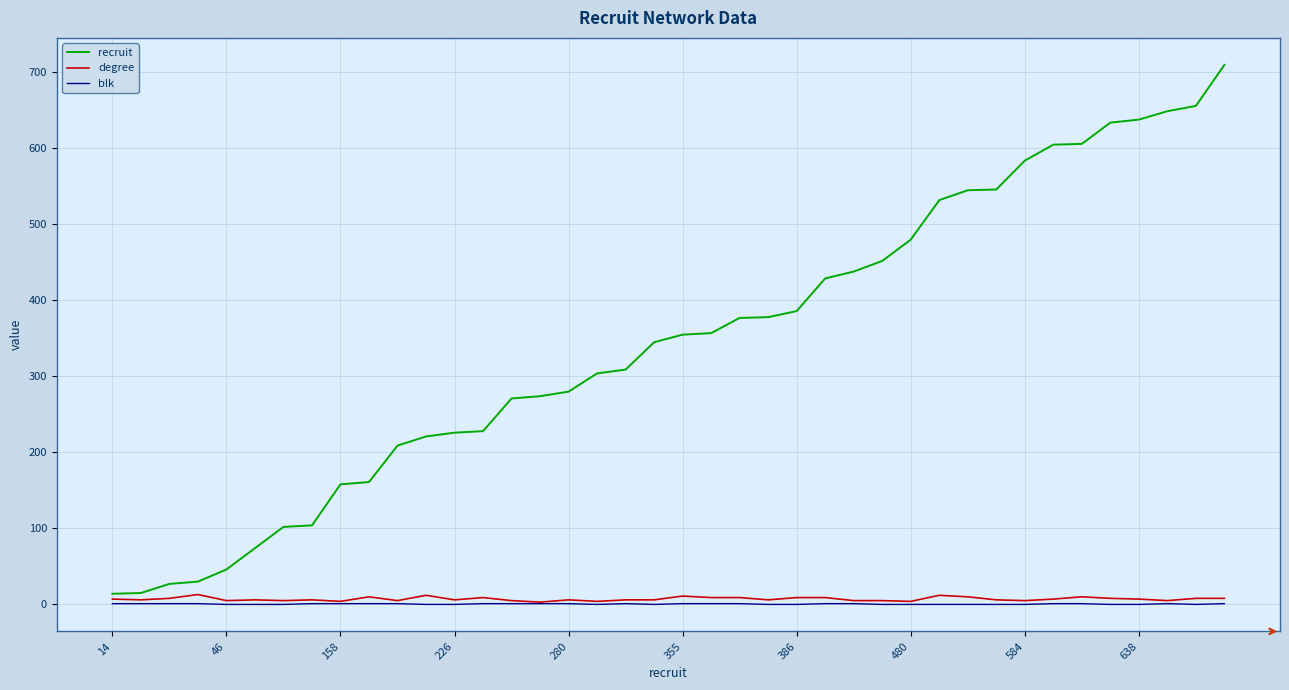

Which series has the largest range (max minus min)?

recruit